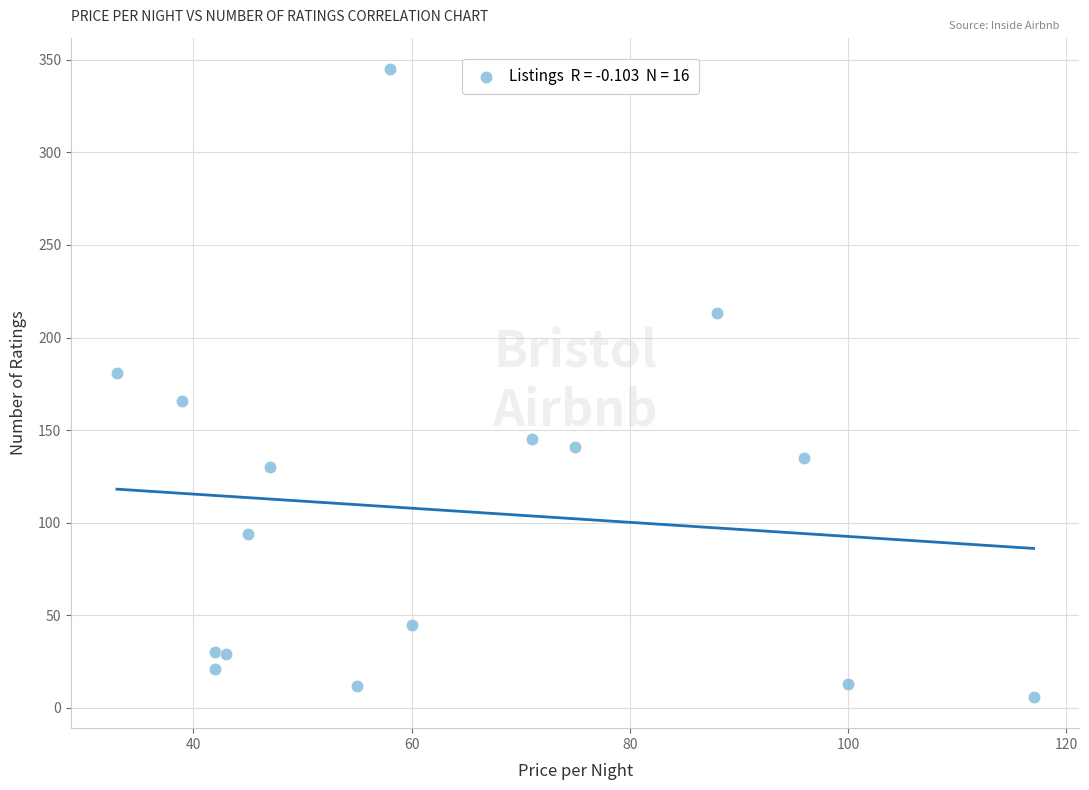

What is the range of X values (max minus min)?

84